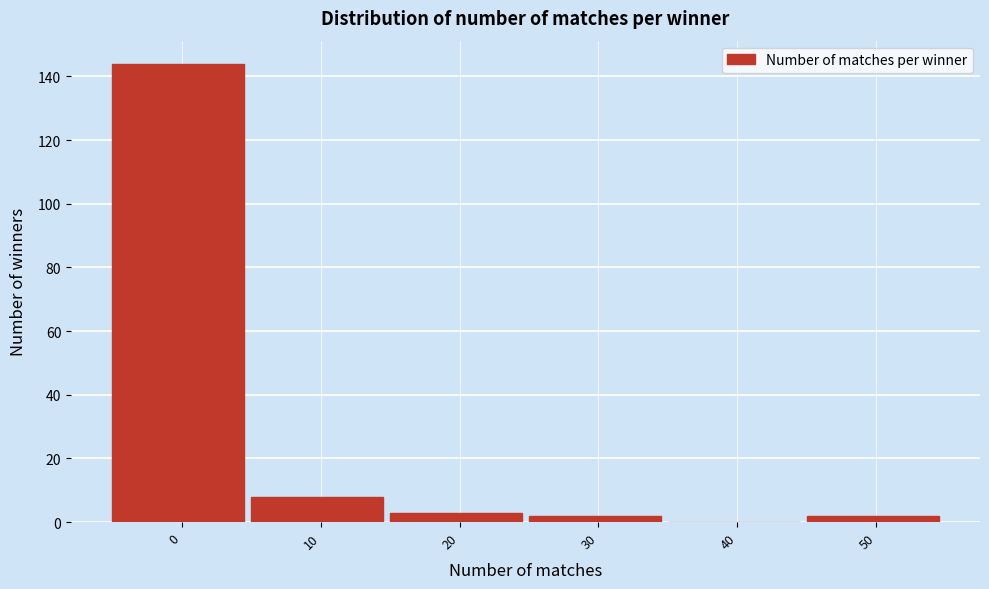

Reading right to left, extract all data points from this chart.

50=2	40=0	30=2	20=3	10=8	0=144